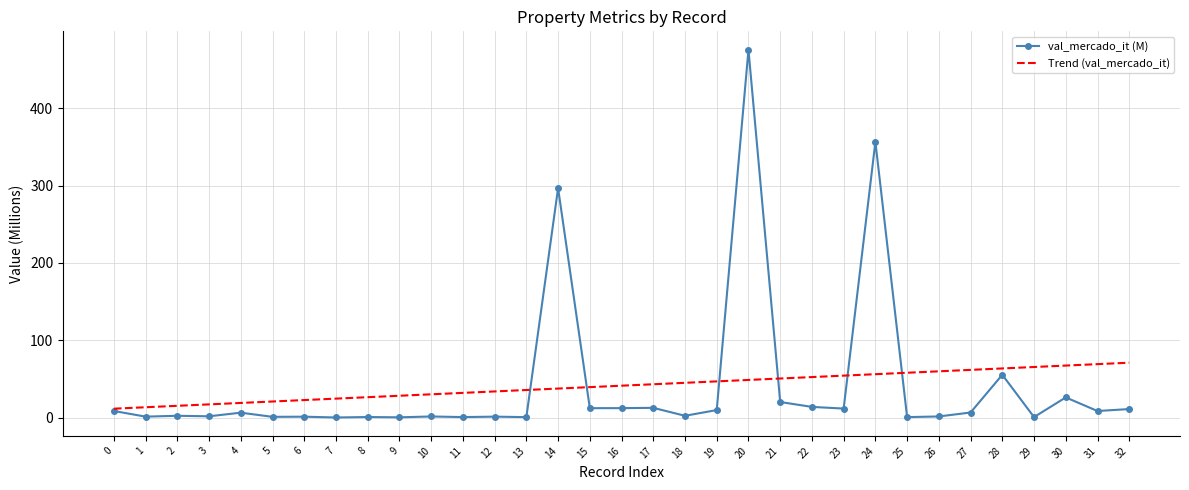

Which category has the highest value across all series?

20